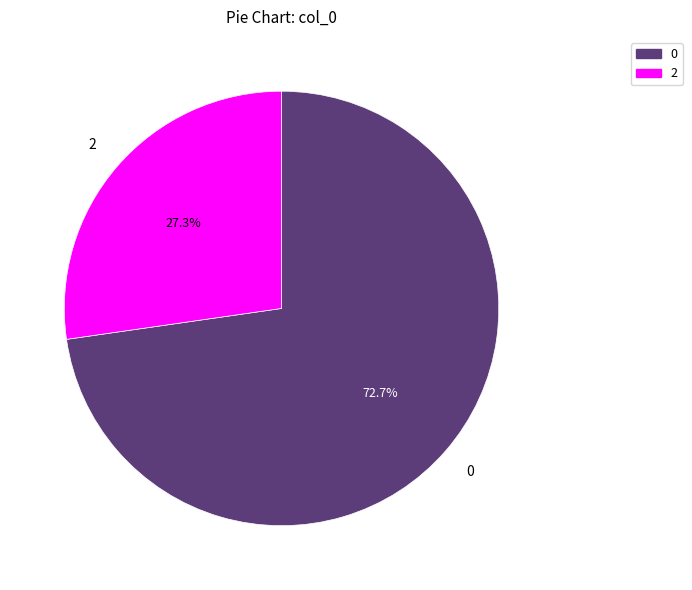

To the nearest percent, what is the difference between the 0 and 2 slice percentages?

45%